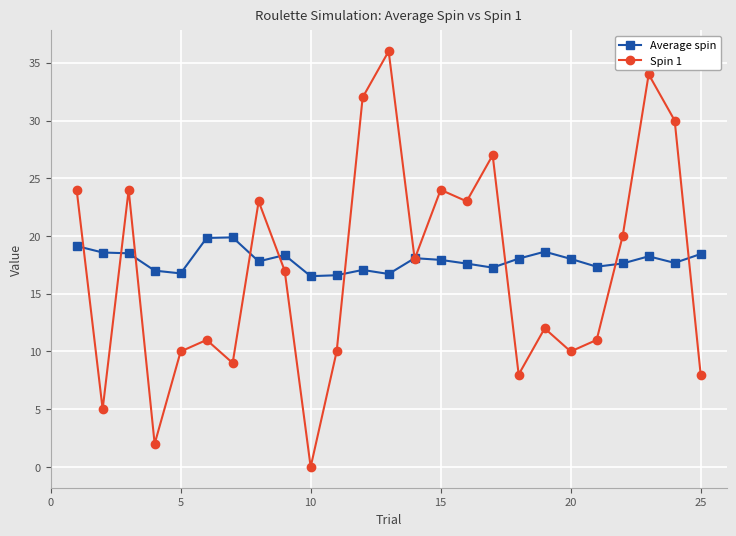

What is the difference between the maximum and minimum values in the Spin 1 series?

36.0